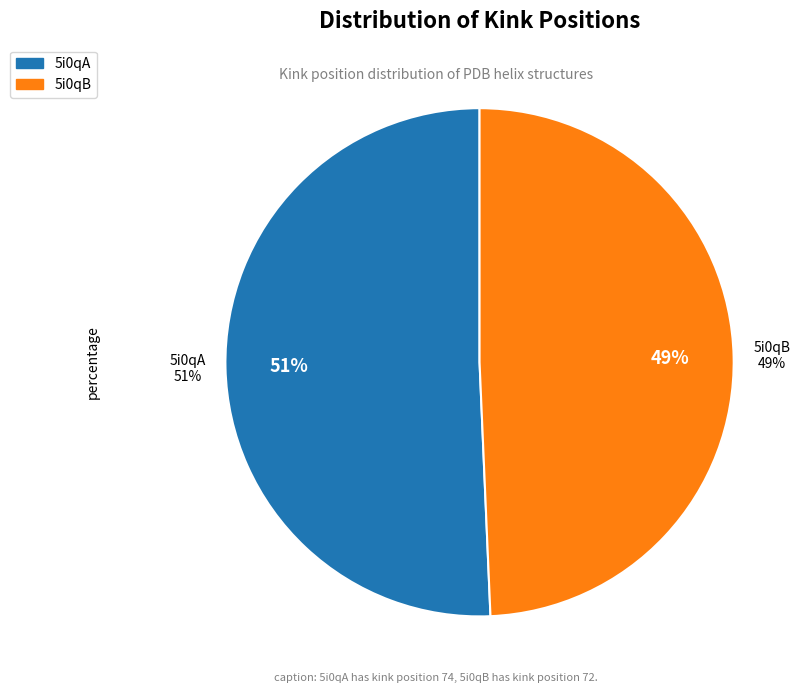

What portion of the pie excludes 5i0qB?

50.7%